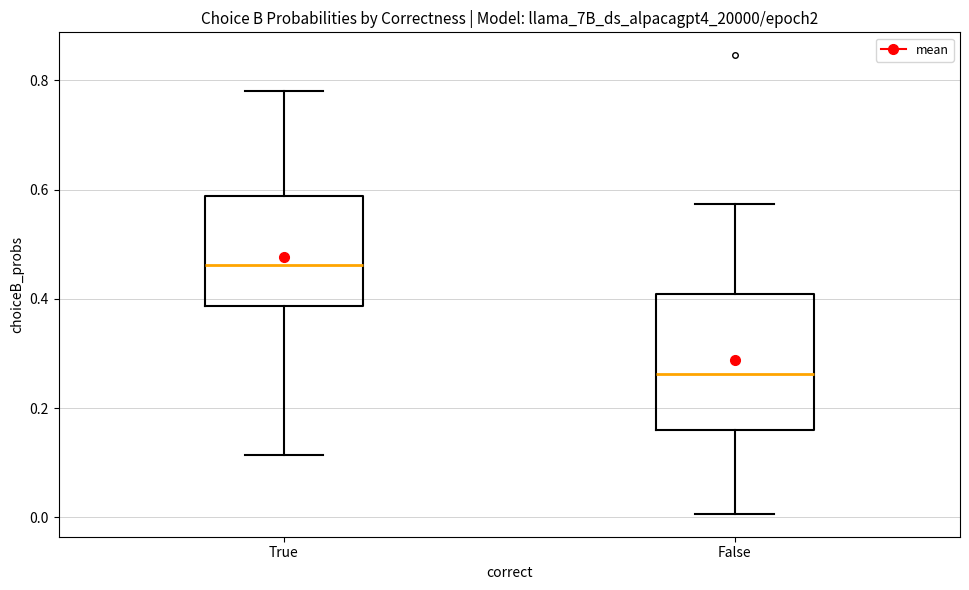

Reading left to right, transcribe this box plot: for each box, give where its median line is, the range the box spans, and where its two whiskers end, as read against the y-axis. The values are not printed on the chart, so give them approximately, as read against the axis.

True: median 0.46, box 0.38 to 0.58, whiskers 0.12 to 0.78
False: median 0.26, box 0.16 to 0.40, whiskers 0.00 to 0.58